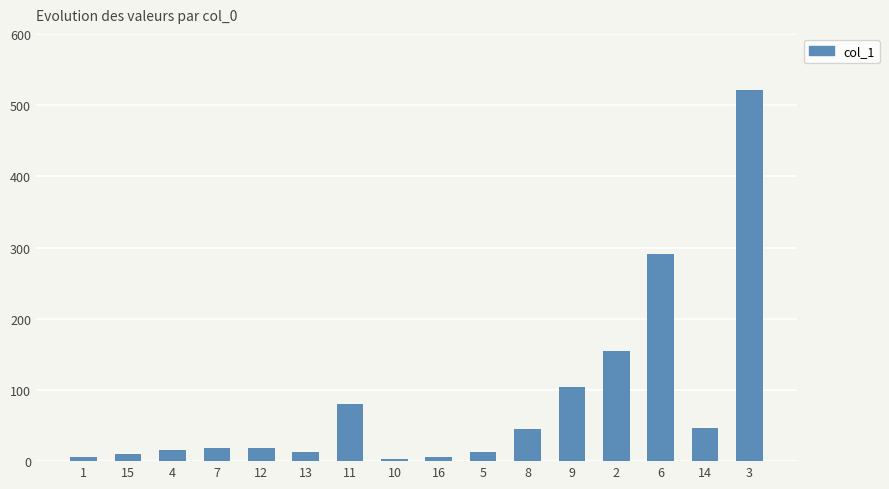

What is the value of the 7th bar from the left?

80.1